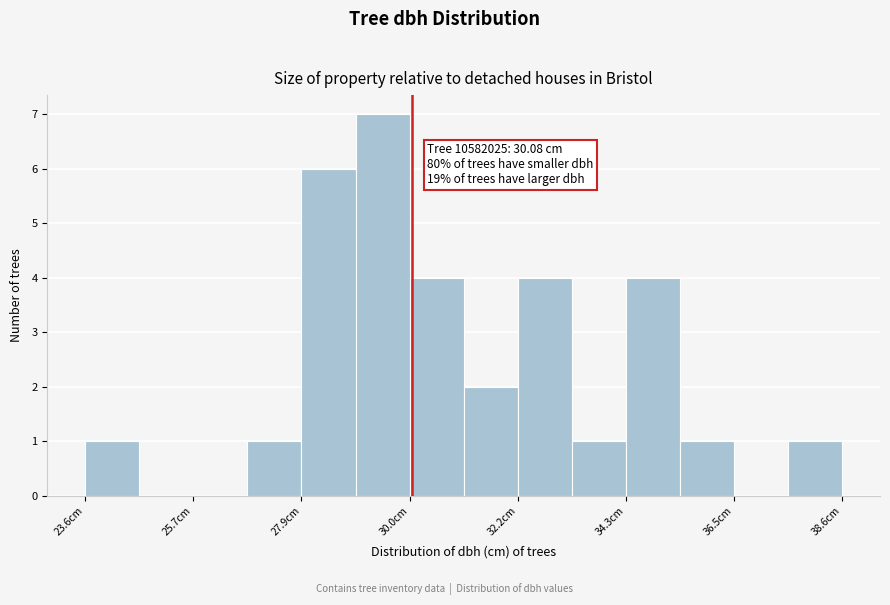

Around what value on the x-axis is the tallest bar? Give the approximate position of its centre, as read against the axis.

29.5